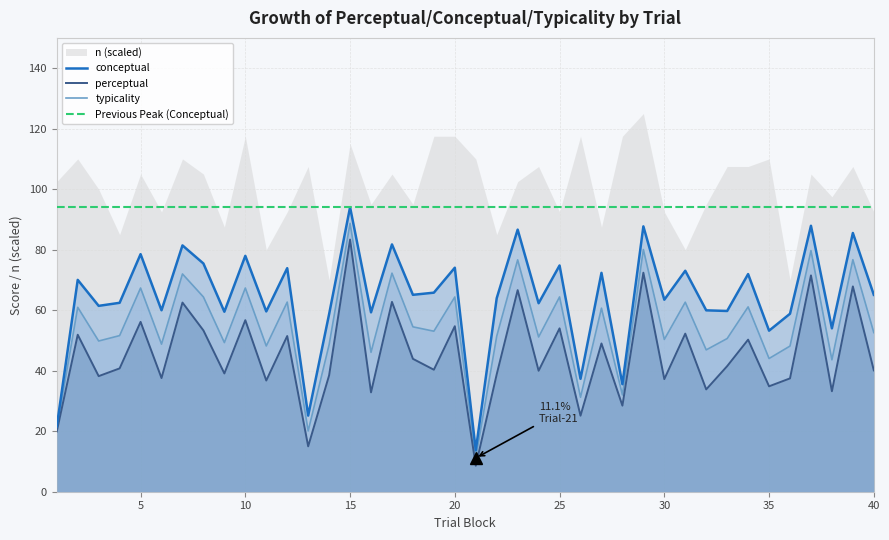

Reading right to left, list all the values displayed in this chart.

conceptual: 65.1	85.5	54.0	87.9	58.8	53.2	71.9	59.7	60.0	73.0	63.5	87.7	35.5	72.3	37.3	74.8	62.3	86.6	64.0	13.7	74.0	65.8	65.1	81.7	59.3	94.0	58.7	25.2	73.9	59.6	78.0	59.5	75.4	81.4	60.0	78.5	62.4	61.4	70.0	21.6
perceptual: 40.1	67.9	33.2	71.5	37.5	34.8	50.3	41.5	33.8	52.2	37.2	72.4	28.4	49.0	25.1	54.0	40.0	66.6	38.8	8.6	54.7	40.3	43.9	62.7	32.8	83.3	38.5	15.0	51.5	36.8	56.7	39.1	53.3	62.5	37.6	56.1	40.8	38.2	51.9	19.9
typicality: 52.6	76.7	43.6	79.7	48.1	44.0	61.1	50.6	46.9	62.6	50.3	80.0	32.0	60.7	31.2	64.4	51.1	76.6	51.4	11.1	64.4	53.0	54.5	72.2	46.1	88.7	48.6	20.1	62.7	48.2	67.3	49.3	64.4	72.0	48.8	67.3	51.6	49.8	61.0	20.7